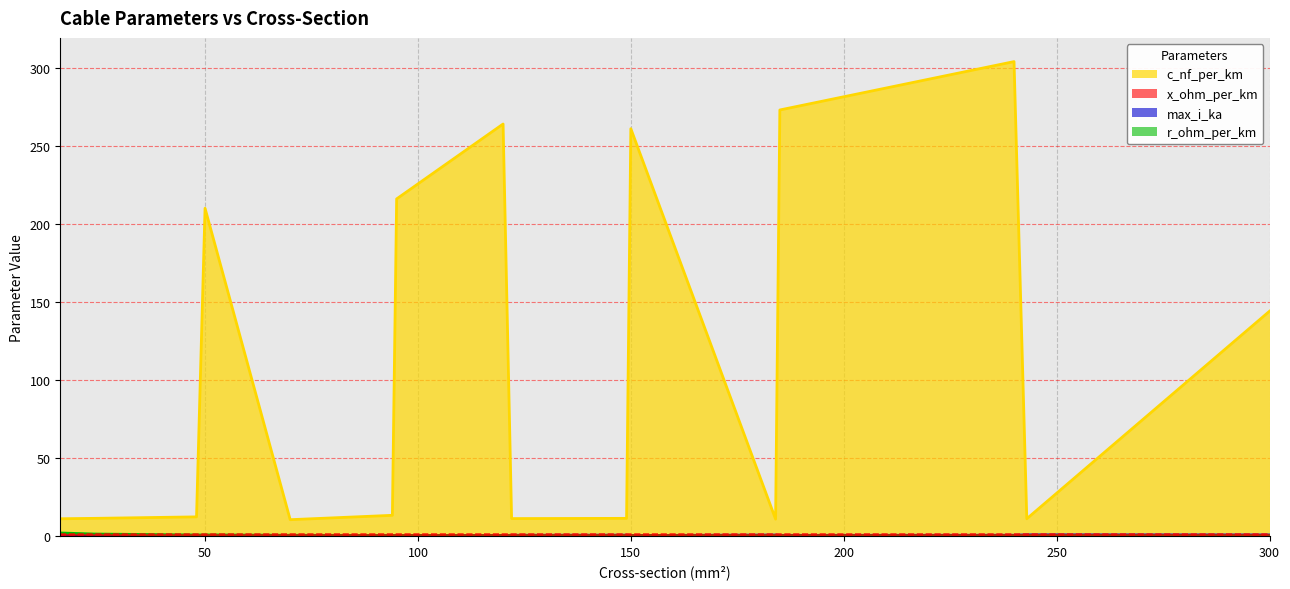

What is the average value of the c_nf_per_km series?

110.9